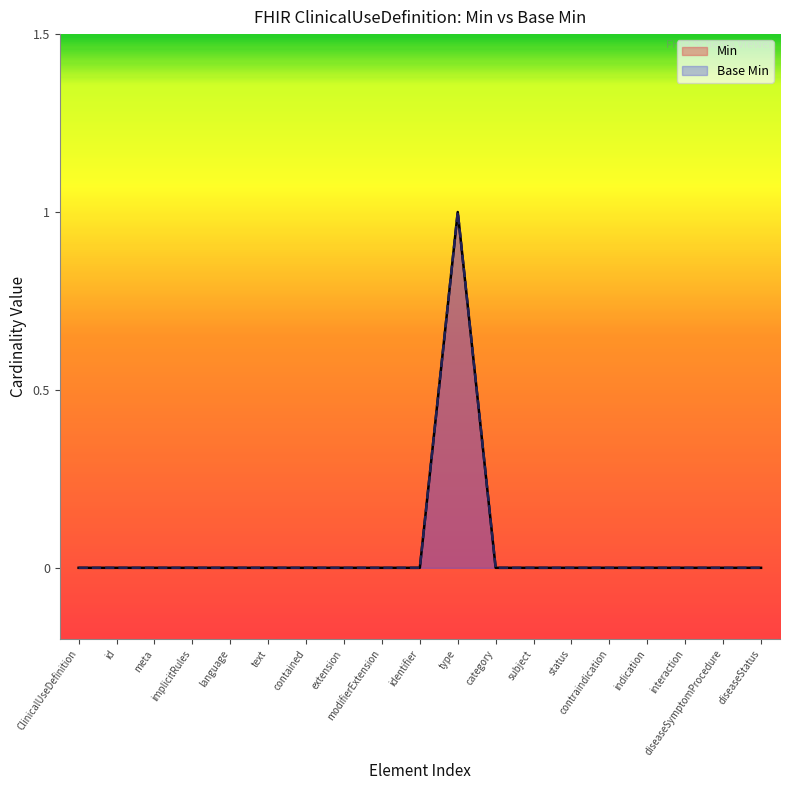

Does the chart display data point markers on the line(s)?

No